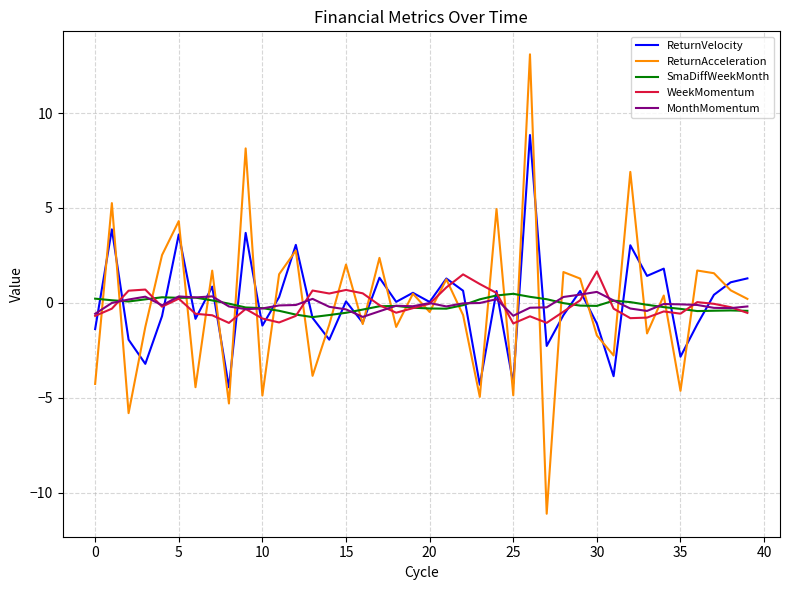

What is the lowest value of the MonthMomentum series?

-0.7